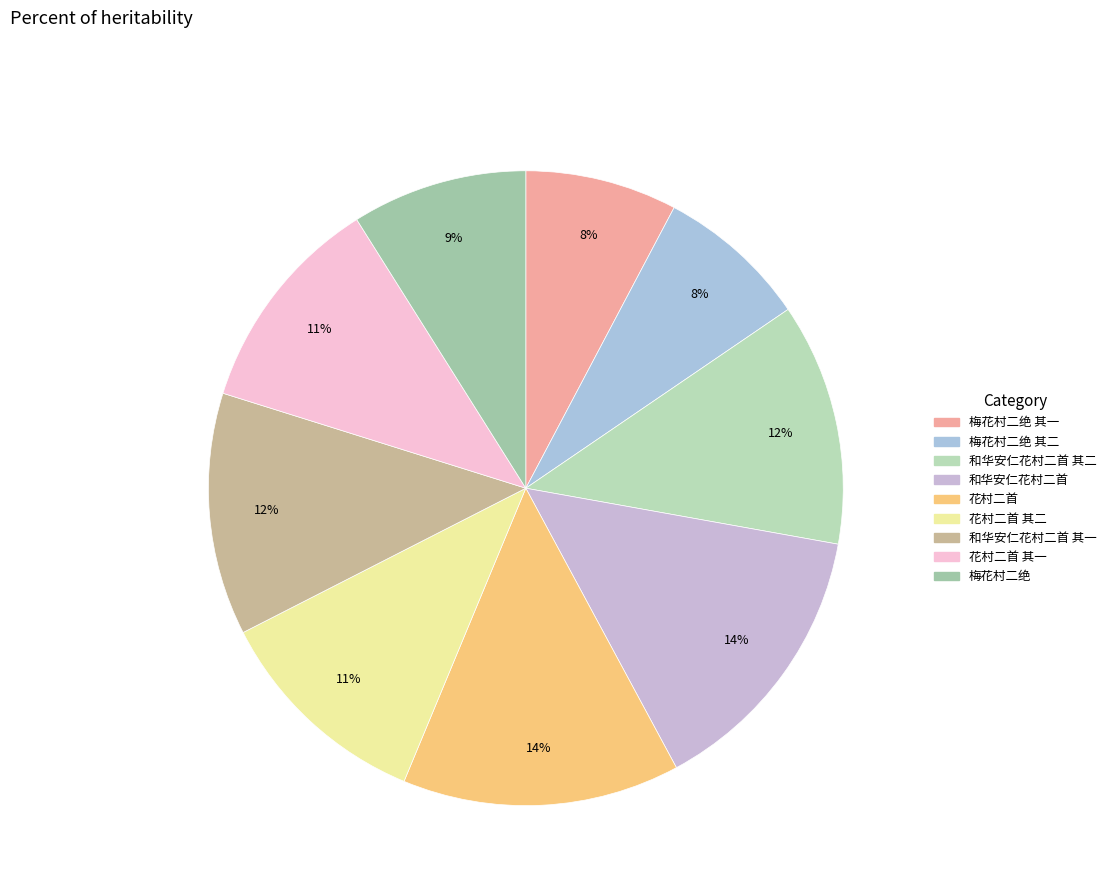

Count the number of slices in the pie.

9